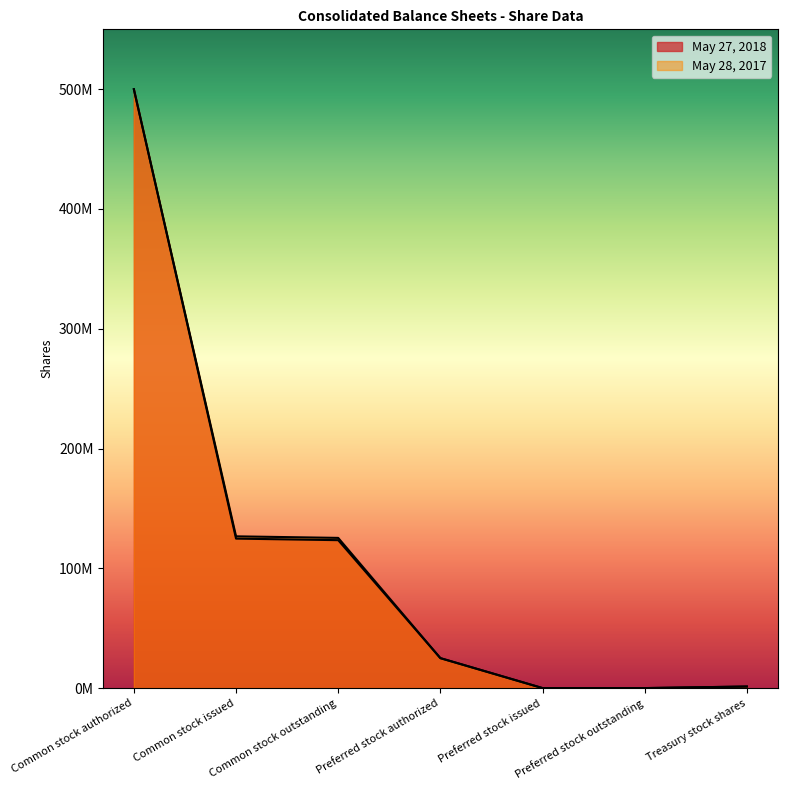

What is the label of the 4th point from the right?

Preferred stock authorized